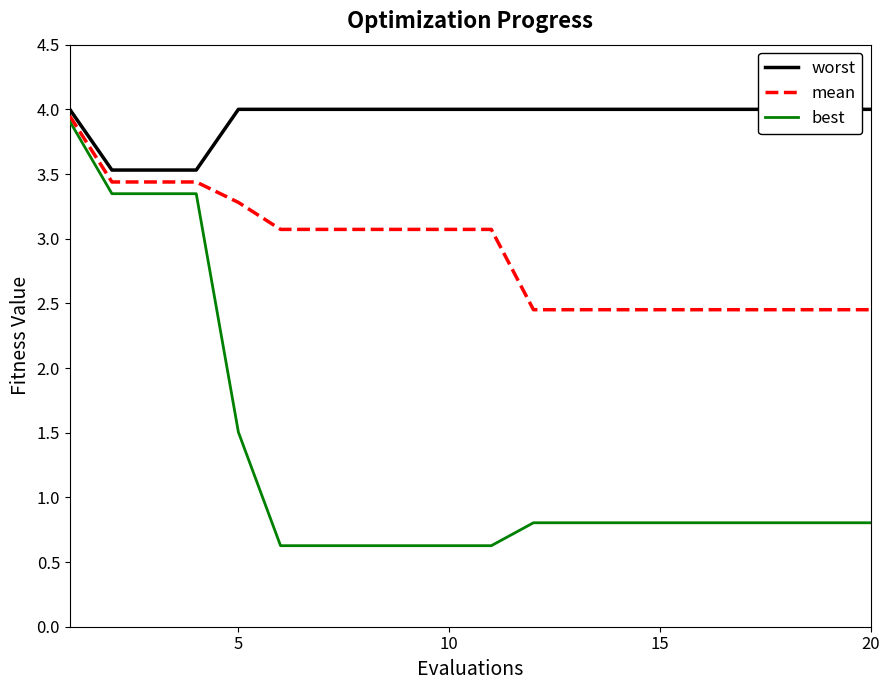

Is it true that best equals 1.5 at 5?

True